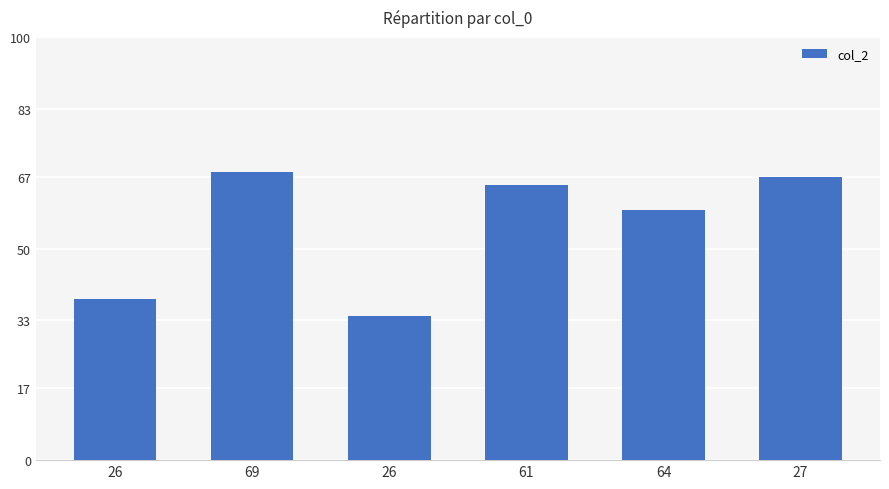

Rank the categories by value from lowest to highest.

26, 26, 64, 61, 27, 69